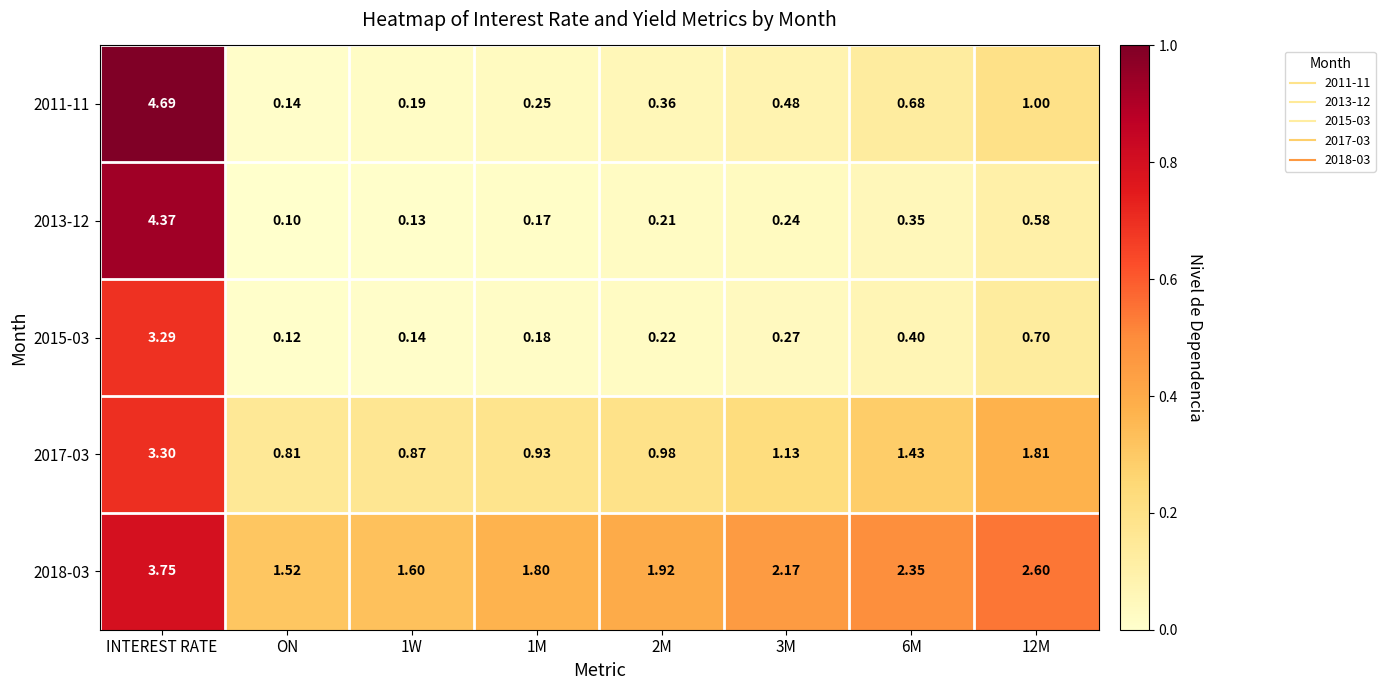

Is the value of 2018-03 at 1M greater than the value of 2011-11 at 3M?

Yes